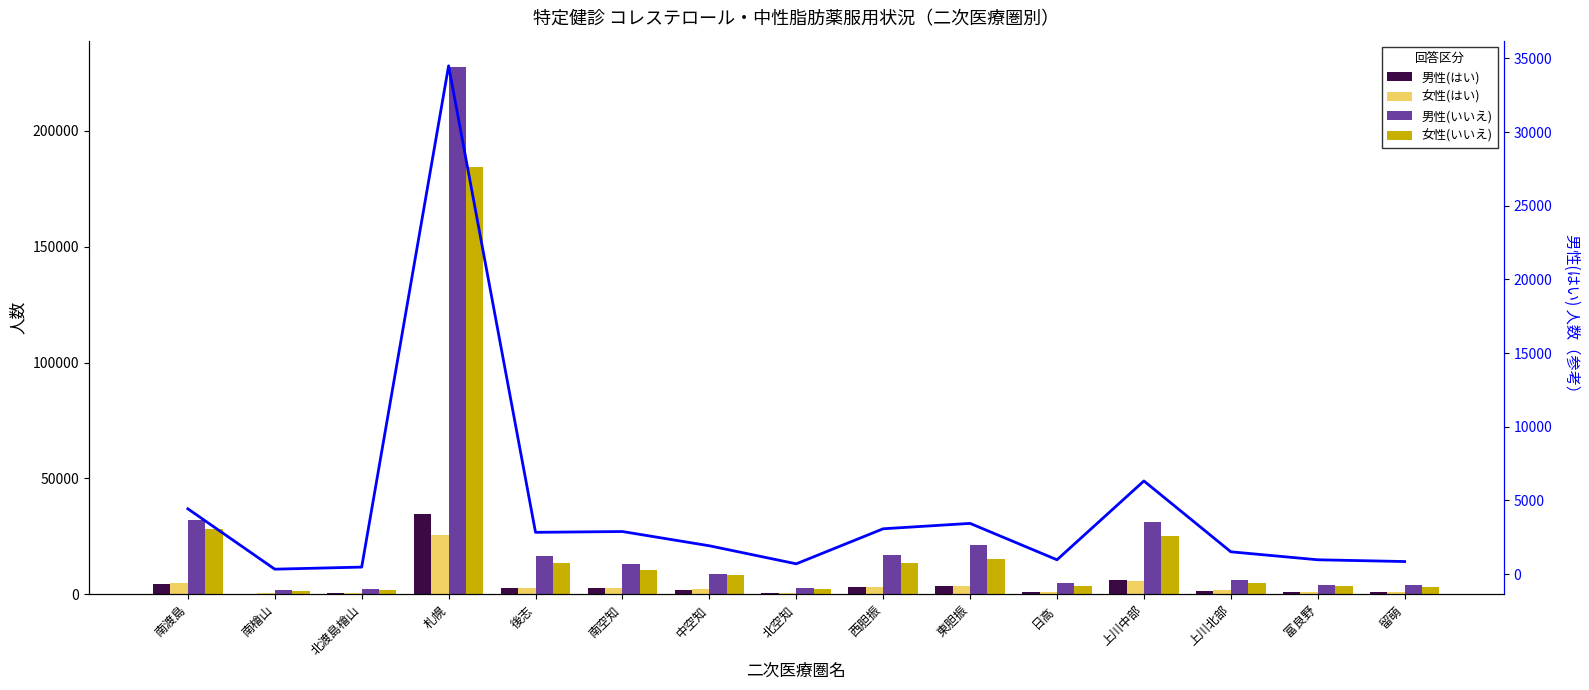

Reading left to right, transcribe all the data shown in this chart.

男性(はい): 南渡島=4434	南檜山=337	北渡島檜山=478	札幌=34491	後志=2837	南空知=2891	中空知=1924	北空知=700	西胆振=3078	東胆振=3443	日高=974	上川中部=6322	上川北部=1515	富良野=974	留萌=855
女性(はい): 南渡島=4717	南檜山=397	北渡島檜山=505	札幌=25688	後志=2642	南空知=2891	中空知=2095	北空知=691	西胆振=3082	東胆振=3429	日高=939	上川中部=5834	上川北部=1664	富良野=1129	留萌=1007
男性(いいえ): 南渡島=31860	南檜山=1944	北渡島檜山=2451	札幌=227513	後志=16594	南空知=13254	中空知=8953	北空知=2697	西胆振=16979	東胆振=21182	日高=4949	上川中部=31005	上川北部=6032	富良野=4053	留萌=3910
女性(いいえ): 南渡島=28131	南檜山=1576	北渡島檜山=2004	札幌=184209	後志=13677	南空知=10670	中空知=8204	北空知=2414	西胆振=13485	東胆振=15086	日高=3702	上川中部=25381	上川北部=4912	富良野=3424	留萌=3303
男性(はい) trend: 南渡島=4434	南檜山=337	北渡島檜山=478	札幌=34491	後志=2837	南空知=2891	中空知=1924	北空知=700	西胆振=3078	東胆振=3443	日高=974	上川中部=6322	上川北部=1515	富良野=974	留萌=855